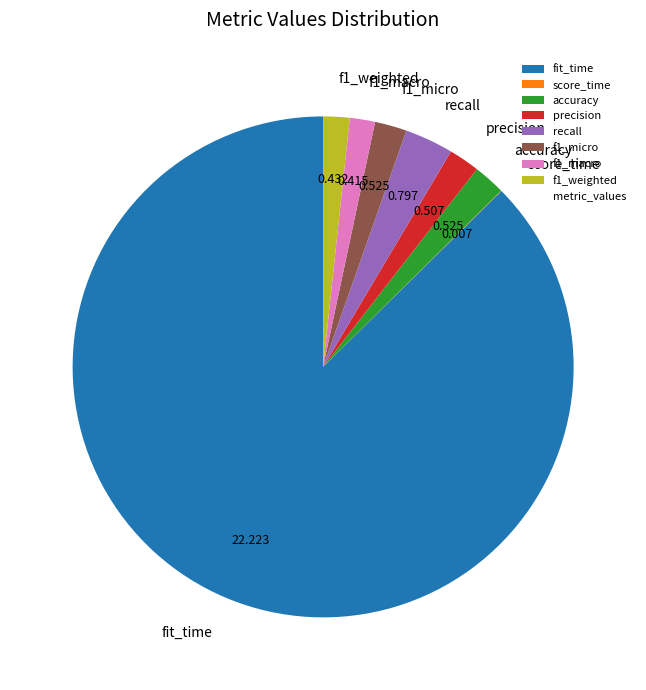

Is the sum of f1_weighted and f1_macro greater than half?

No